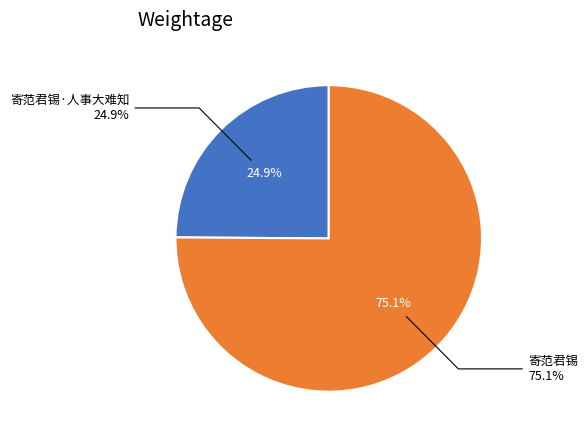

Combined, do 寄范君锡·人事大难知 and 寄范君锡 account for over 50%?

Yes